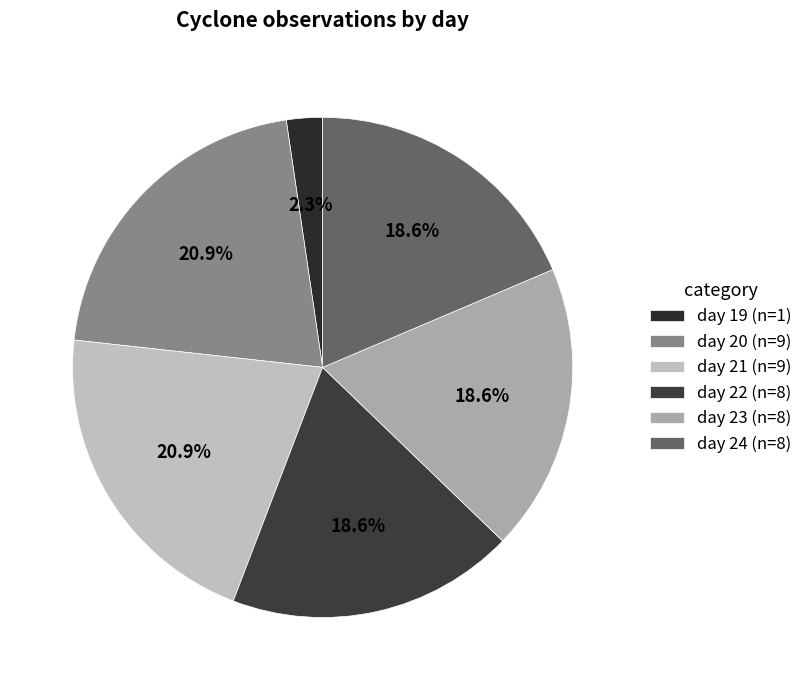

What portion of the pie excludes day 24?

81.4%